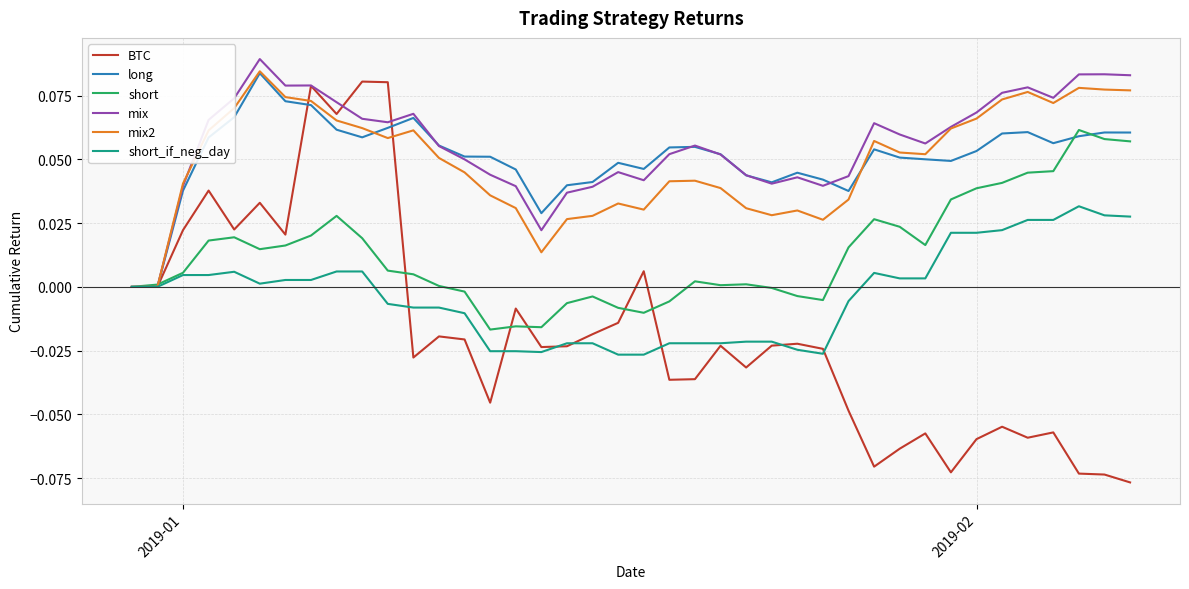

Which series has the largest range (max minus min)?

BTC